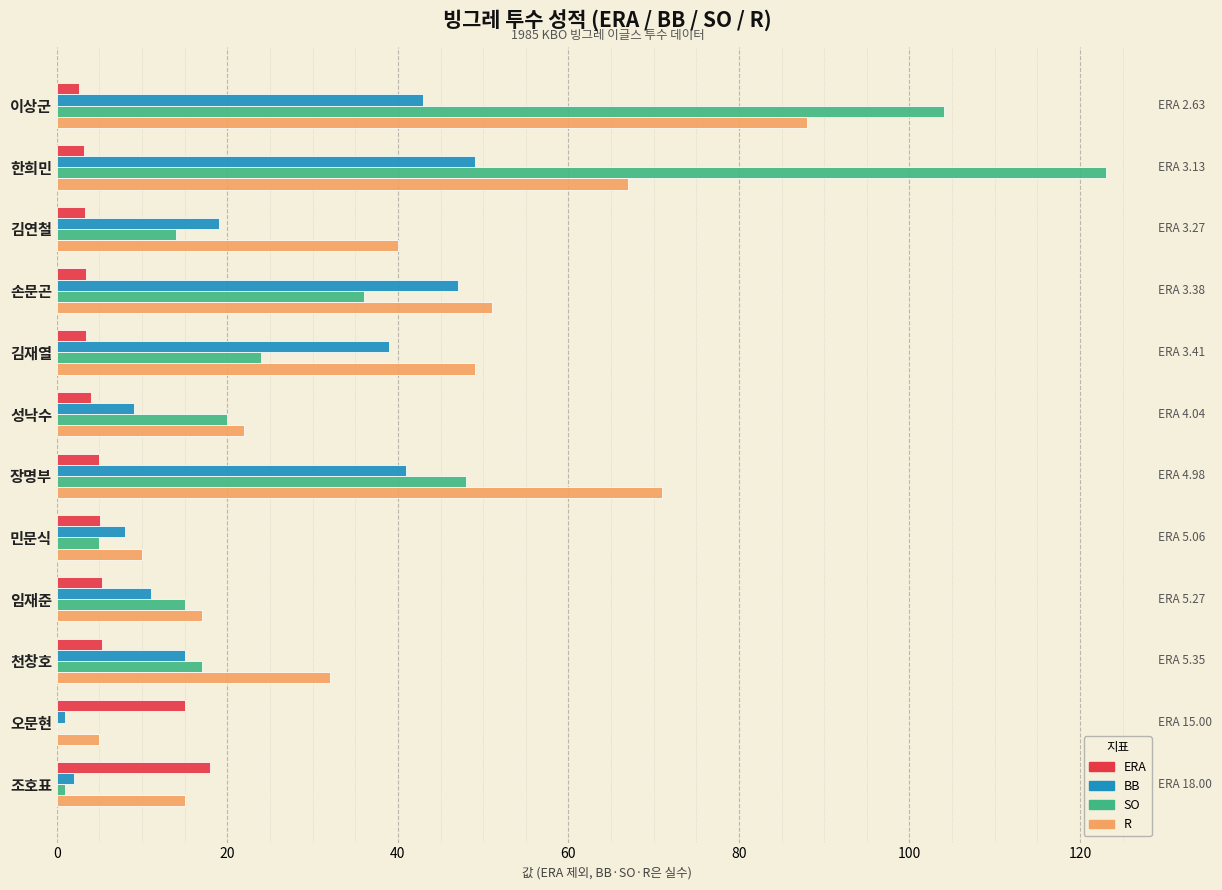

What is the sum of all ERA values?

73.5